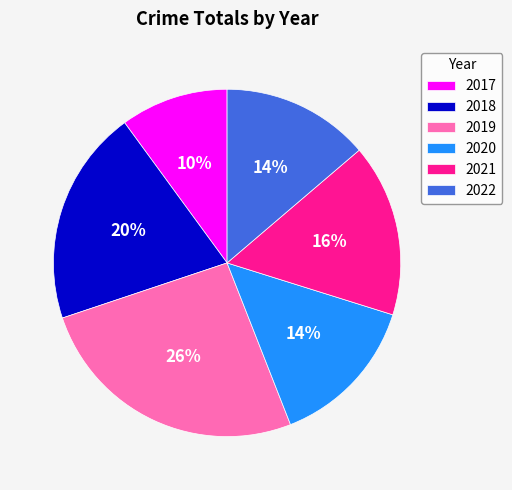

True or false: 2019 accounts for 35% of the total.

False